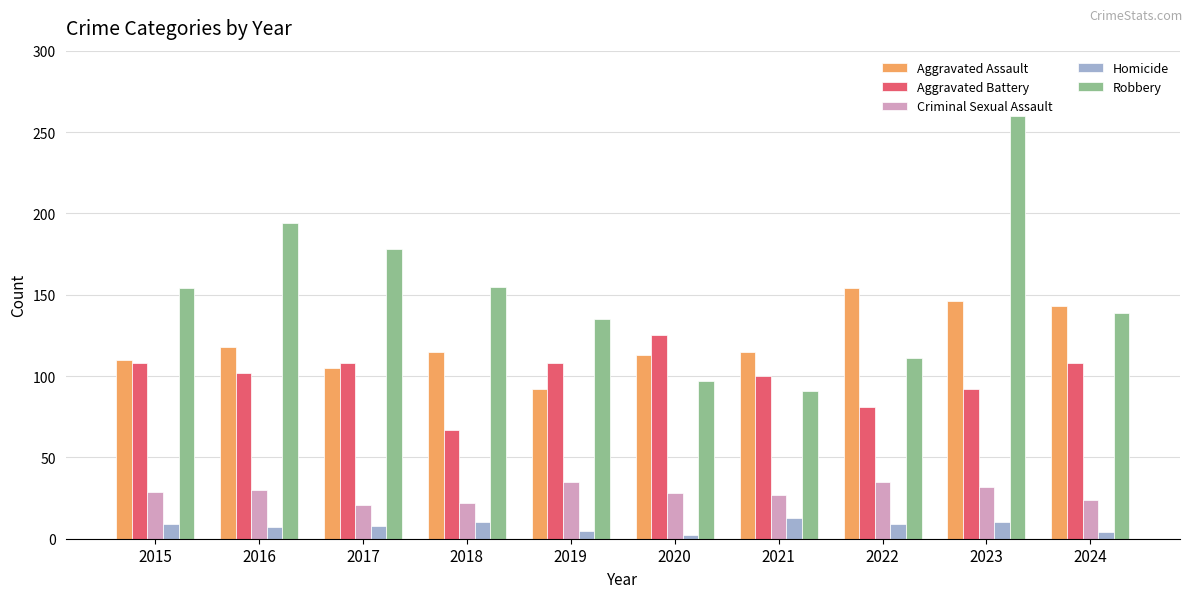

What is the difference between the highest and lowest values at 2020?

123